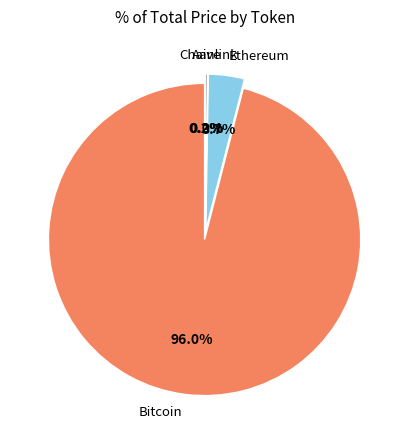

Rank the categories by value from lowest to highest.

Chainlink, Aave, Ethereum, Bitcoin